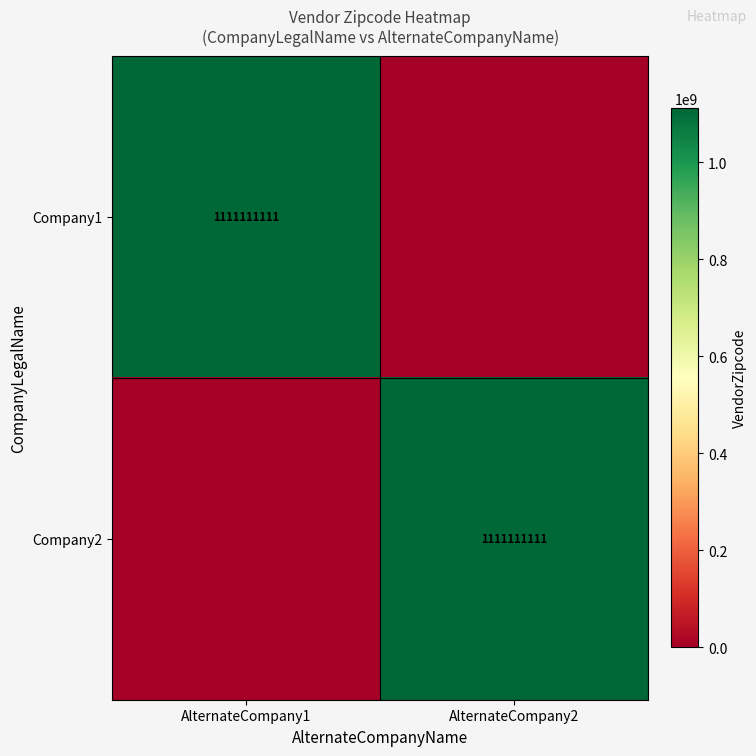

The value of Company2 at AlternateCompany2 is 305383673. True or false?

False